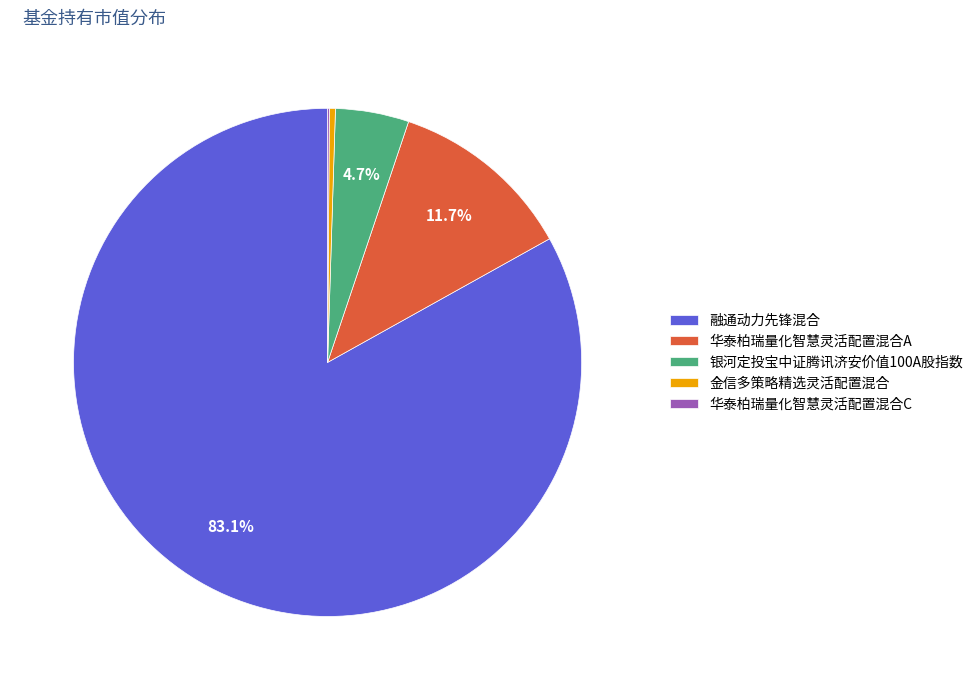

Which has a higher value, 华泰柏瑞量化智慧灵活配置混合A or 金信多策略精选灵活配置混合?

华泰柏瑞量化智慧灵活配置混合A